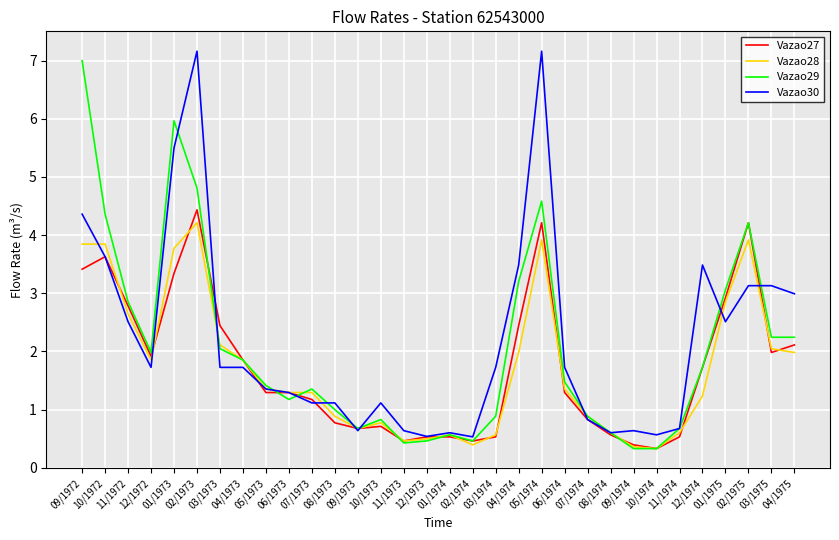

True or false: Vazao28 and Vazao27 cross at least once.

True